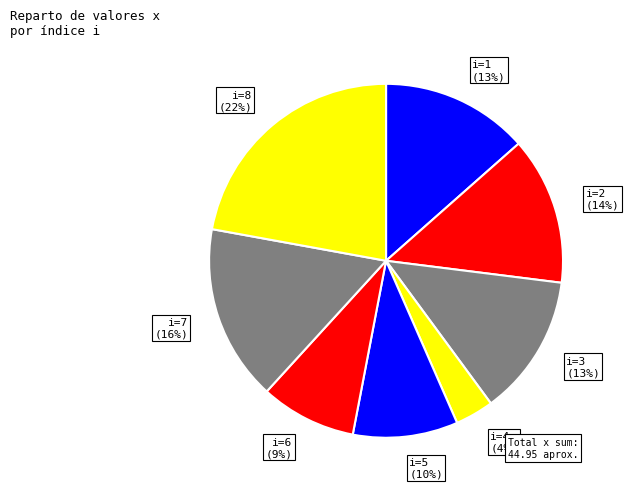

Is there a majority slice in this chart?

No